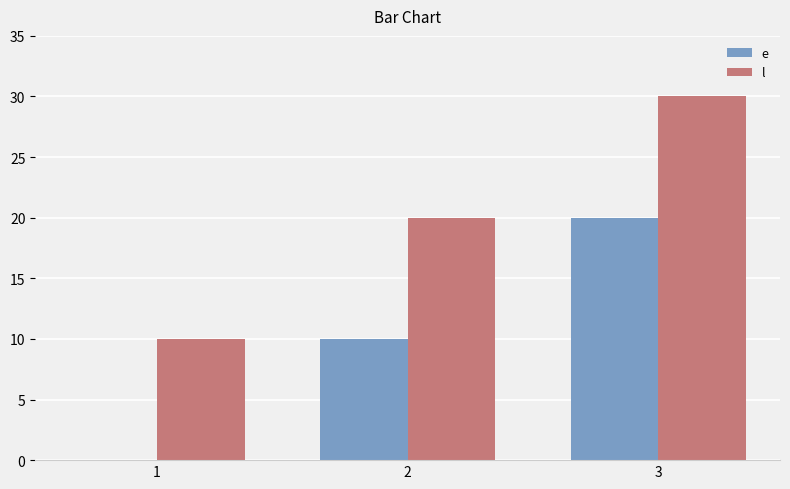

At which category is the sum across all series the highest?

3